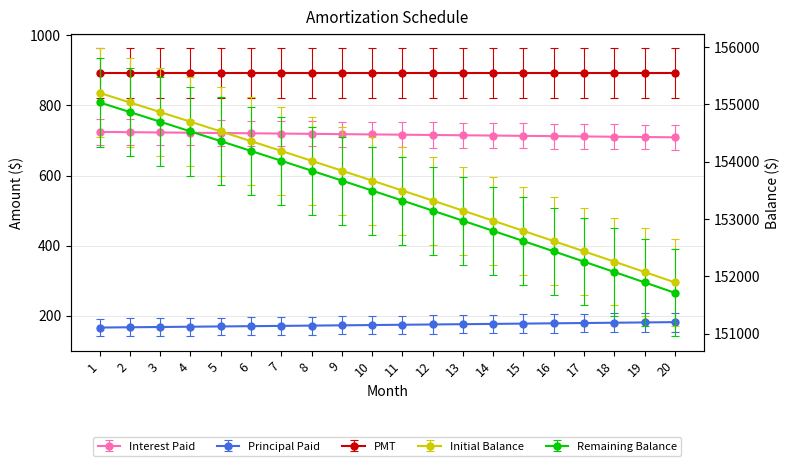

Between 7 and 17, which is larger?

7